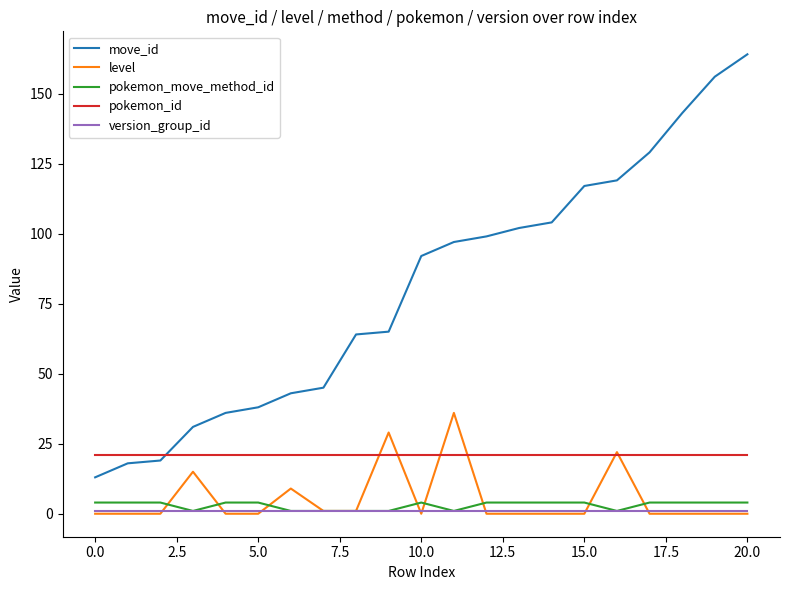

What is the minimum value for pokemon_move_method_id?

1